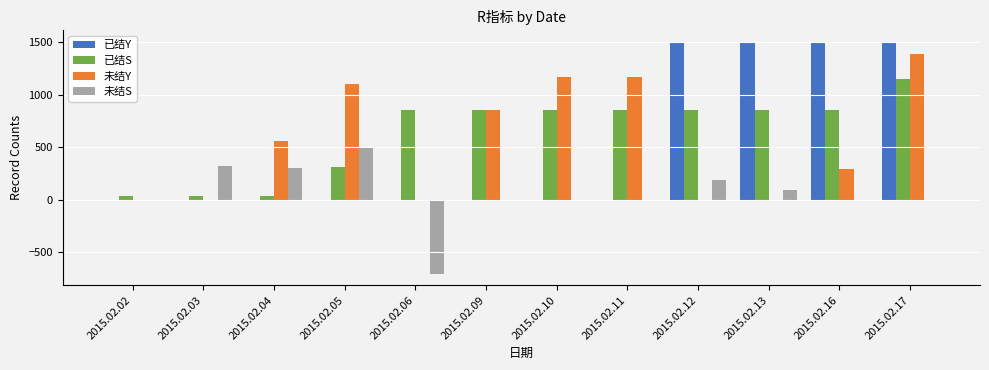

The 未结Y series shows 409 at 2015.02.16. True or false?

False